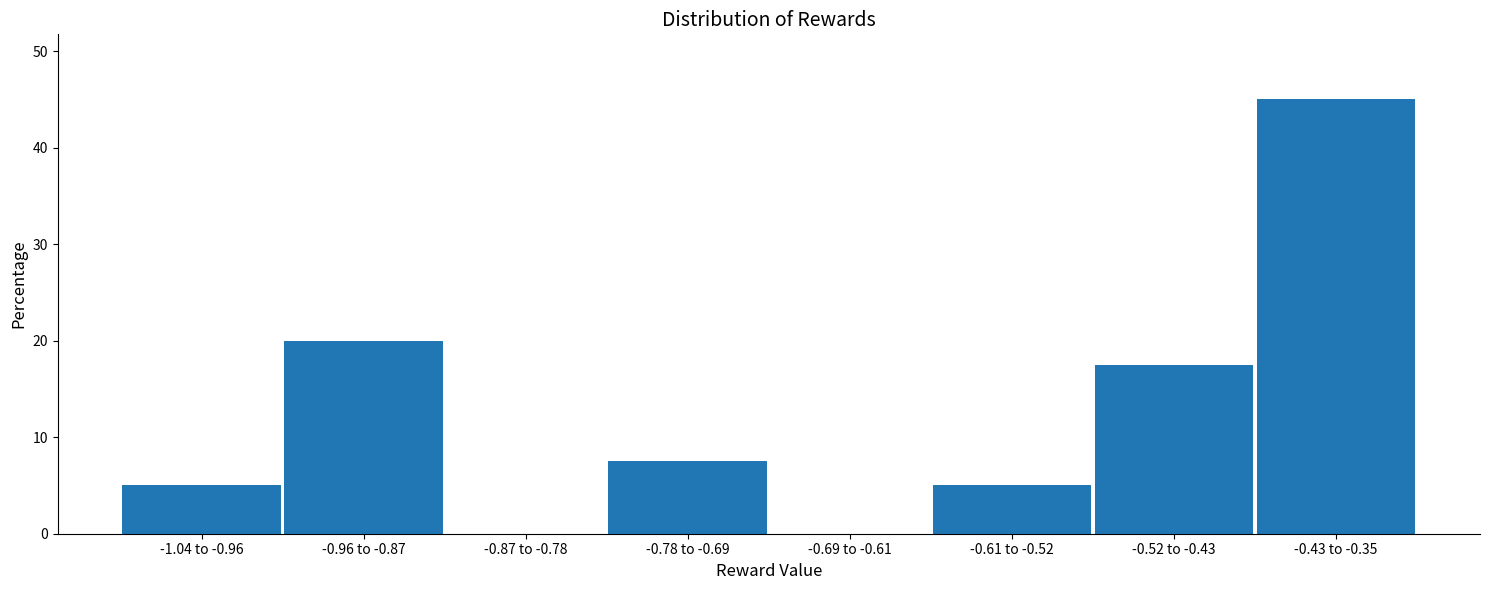

Reading left to right, what are all the values shown in this chart?

-1.04 to -0.96=5.0	-0.96 to -0.87=20.0	-0.87 to -0.78=0.0	-0.78 to -0.69=7.5	-0.69 to -0.61=0.0	-0.61 to -0.52=5.0	-0.52 to -0.43=17.5	-0.43 to -0.35=45.0